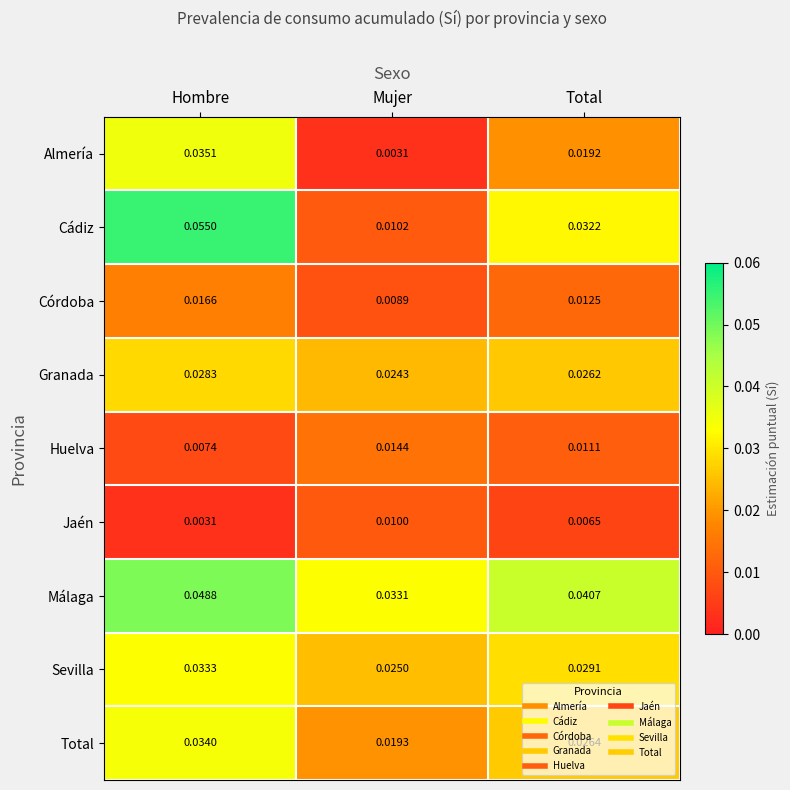

Where is Cádiz nearest to the value 0?

Mujer